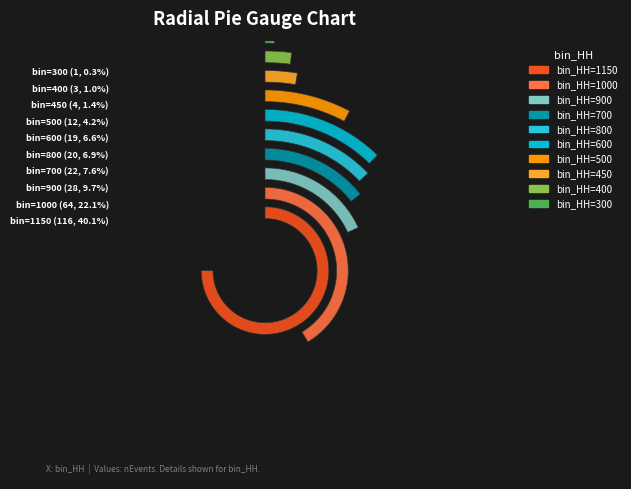

What is the smallest slice in the pie chart?

300